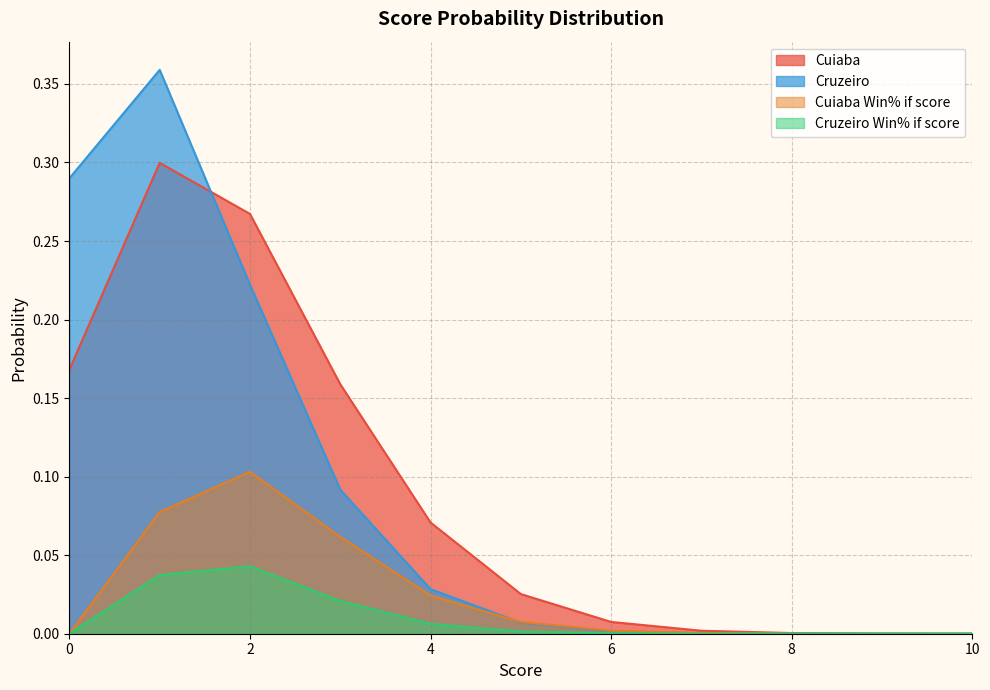

True or false: Cuiaba and Cuiaba Win% if score intersect in this chart.

False